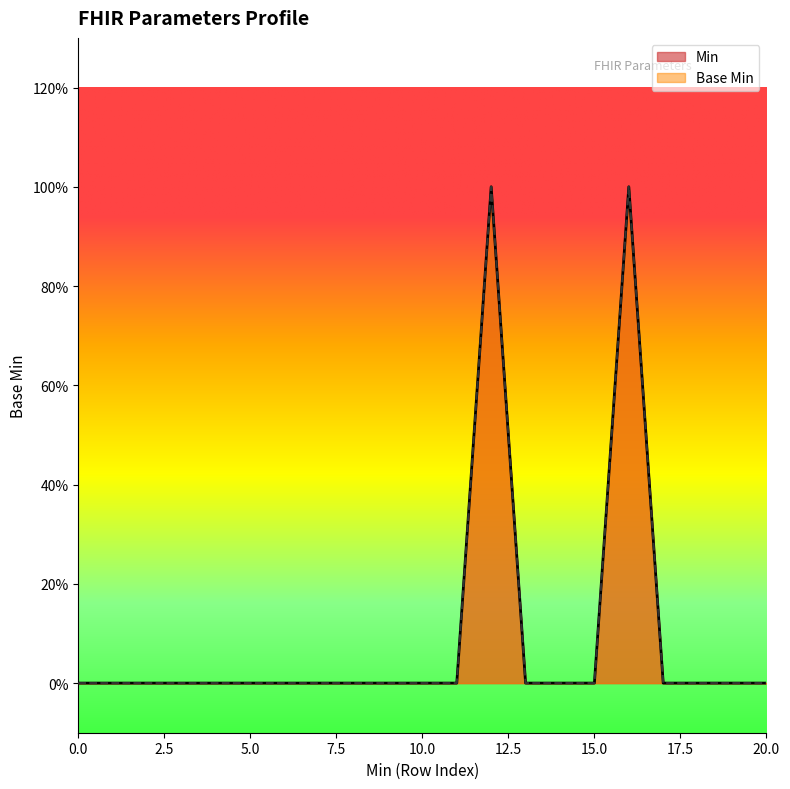

The chart shows a value of 0 at 0. True or false?

False